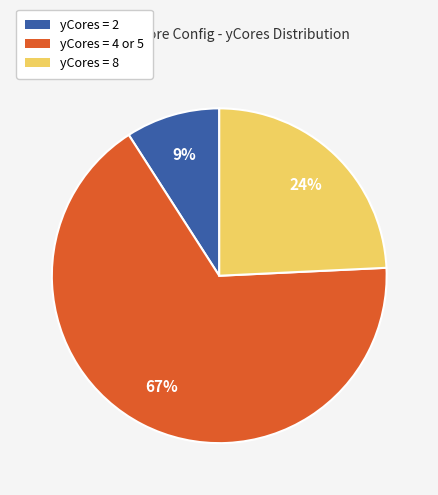

To the nearest percent, what is the average slice percentage?

33%